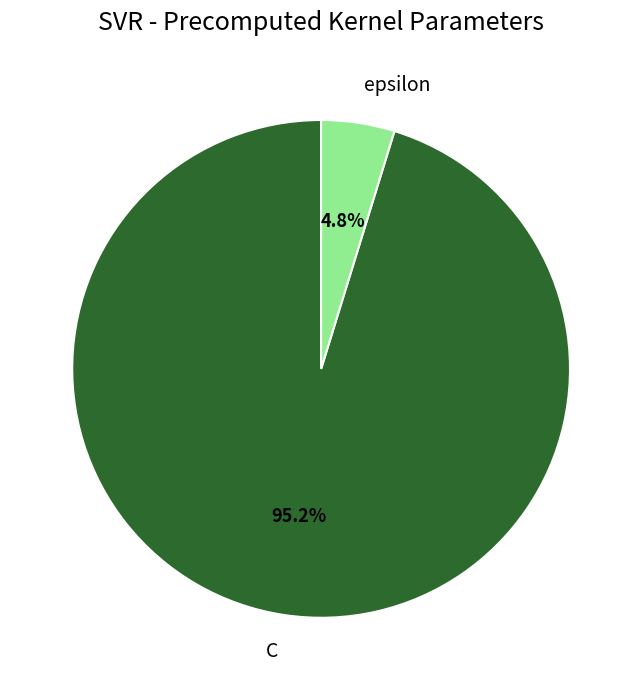

To the nearest percent, what is the difference between the C and epsilon slice percentages?

90%